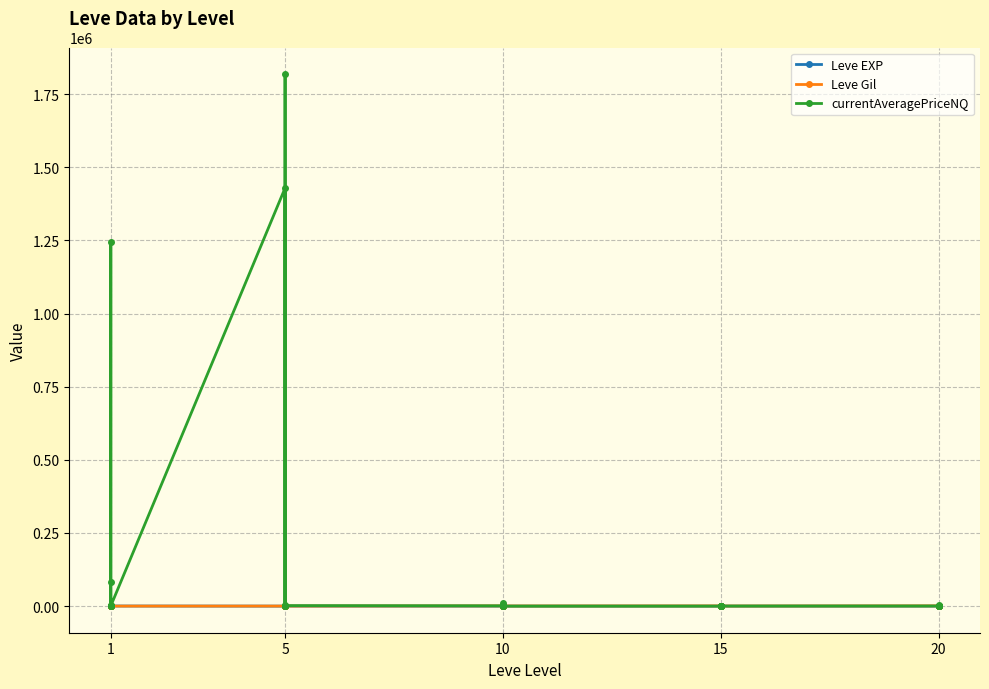

How many interior local peaks does the Leve EXP series have?

9